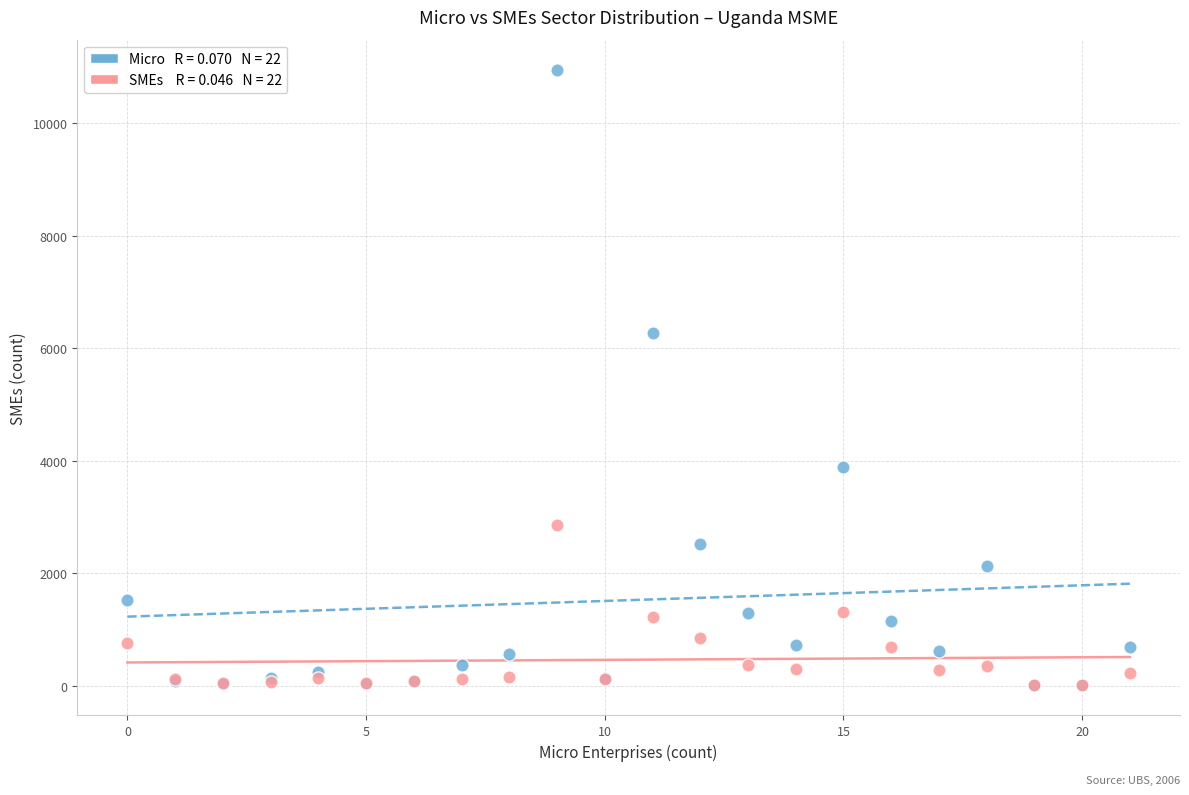

Across all series, what Y value is closest to 5480?

6277